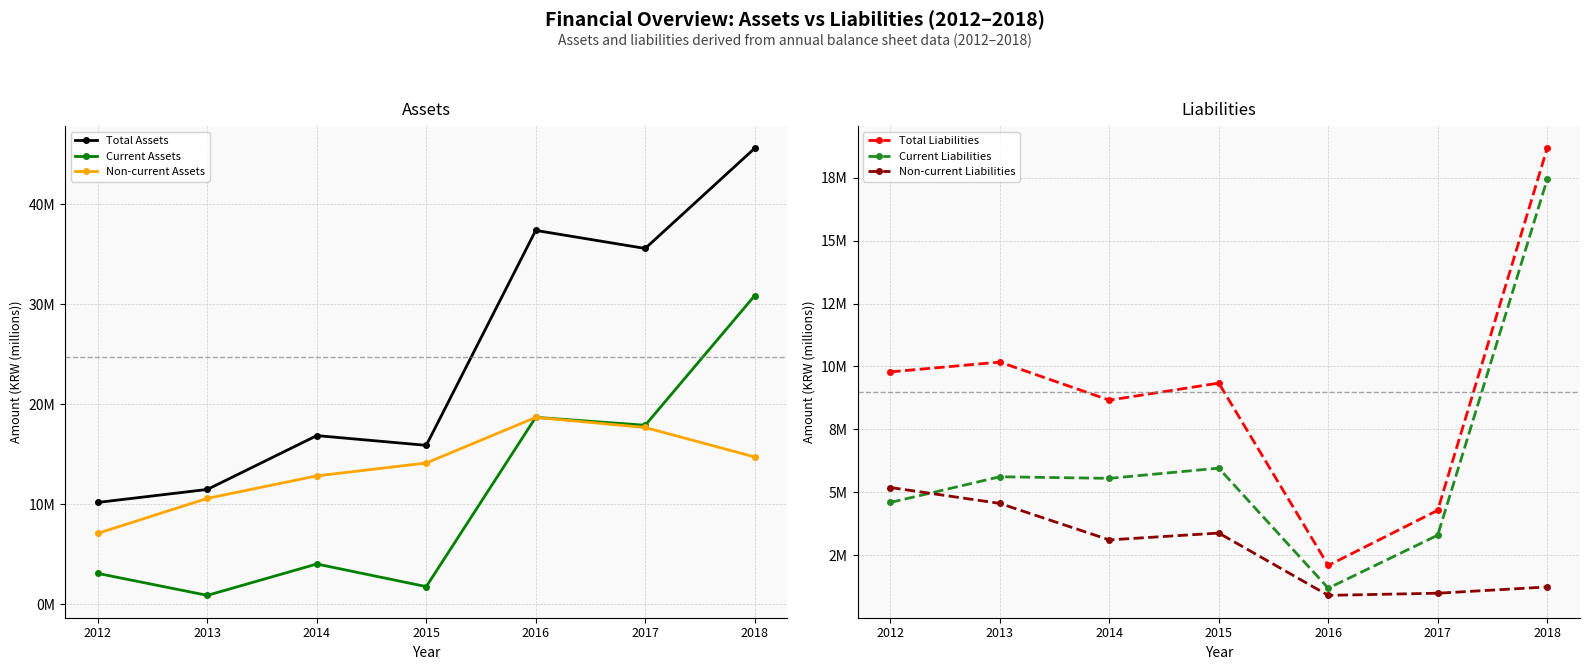

In Non-current Liabilities, how many points are lower than both neighbors (excluding endpoints)?

2